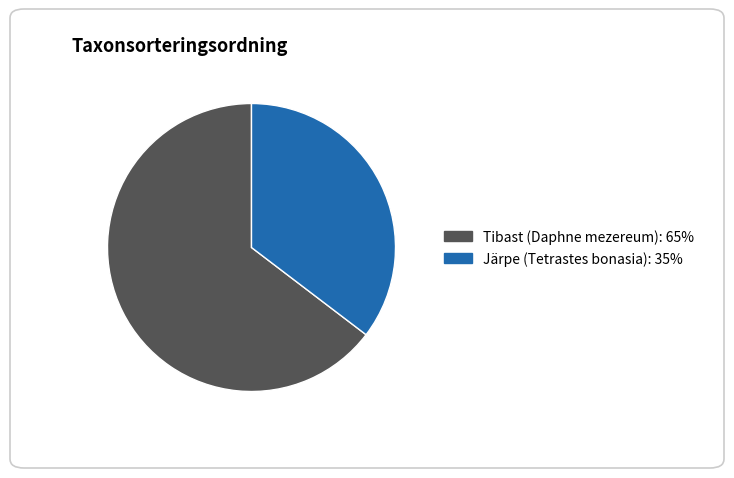

Does any single category account for the majority?

Yes